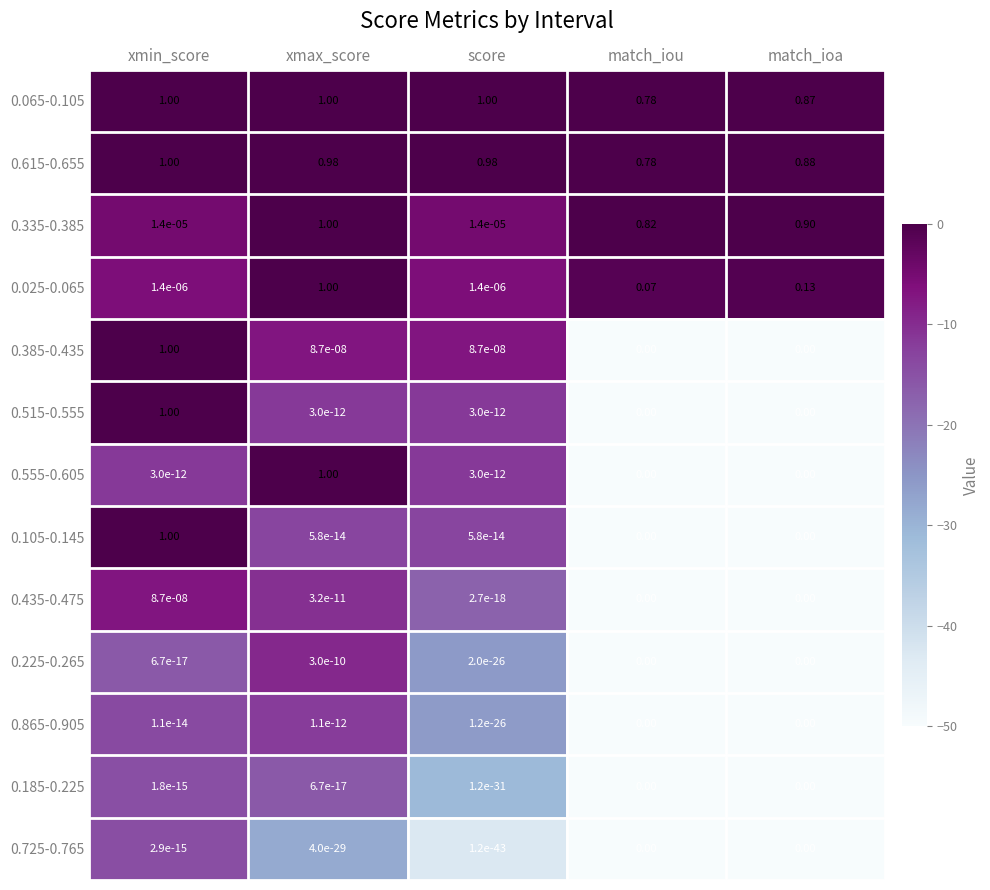

At which category is the sum across all series the highest?

xmin_score